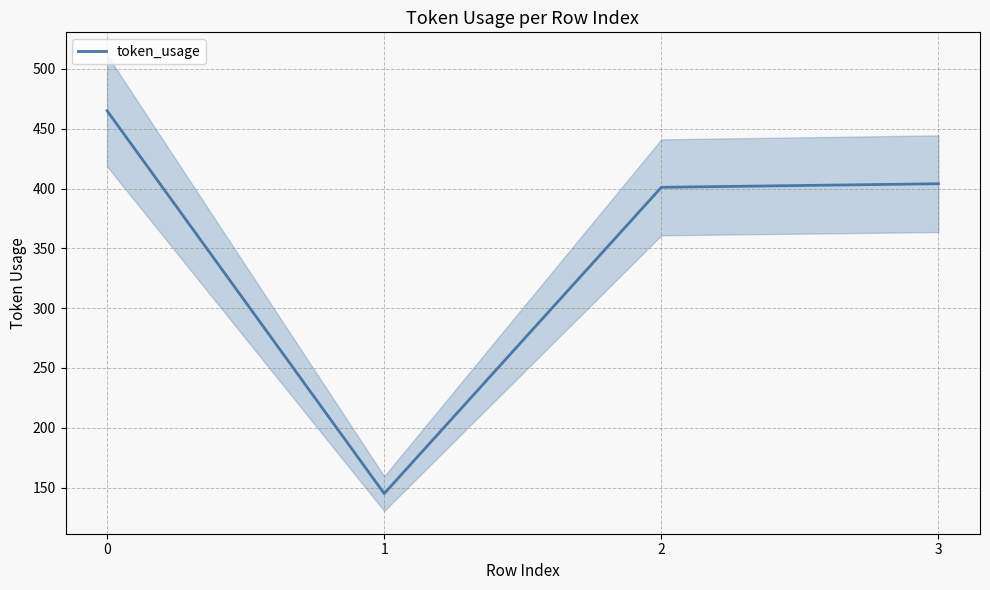

At which category does the data reach its first local valley?

1